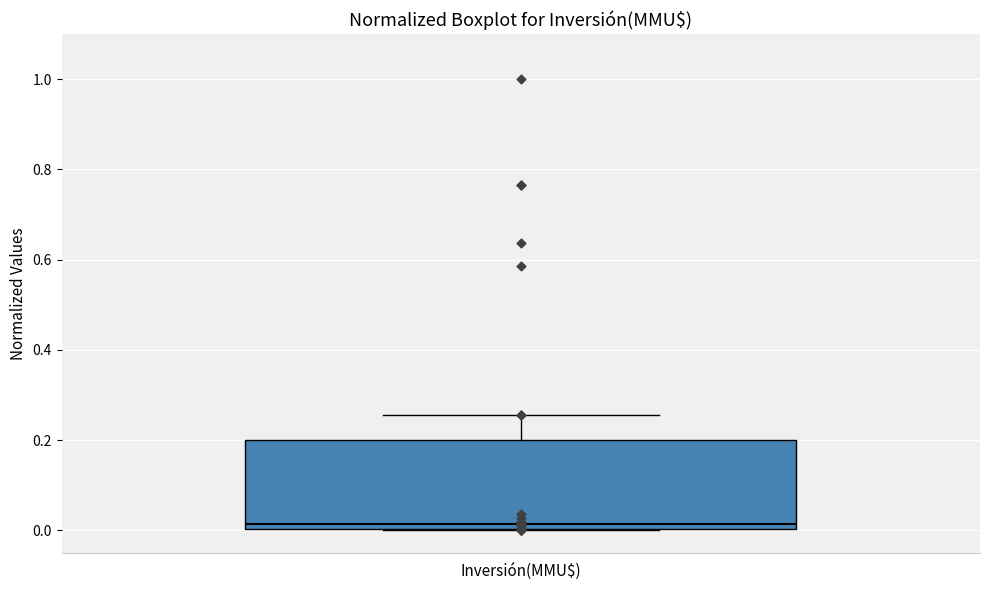

Where is the lower edge of the box for Inversión(MMU$) on the y-axis? The values are not printed on the chart, so give them approximately, as read against the axis.

0.00